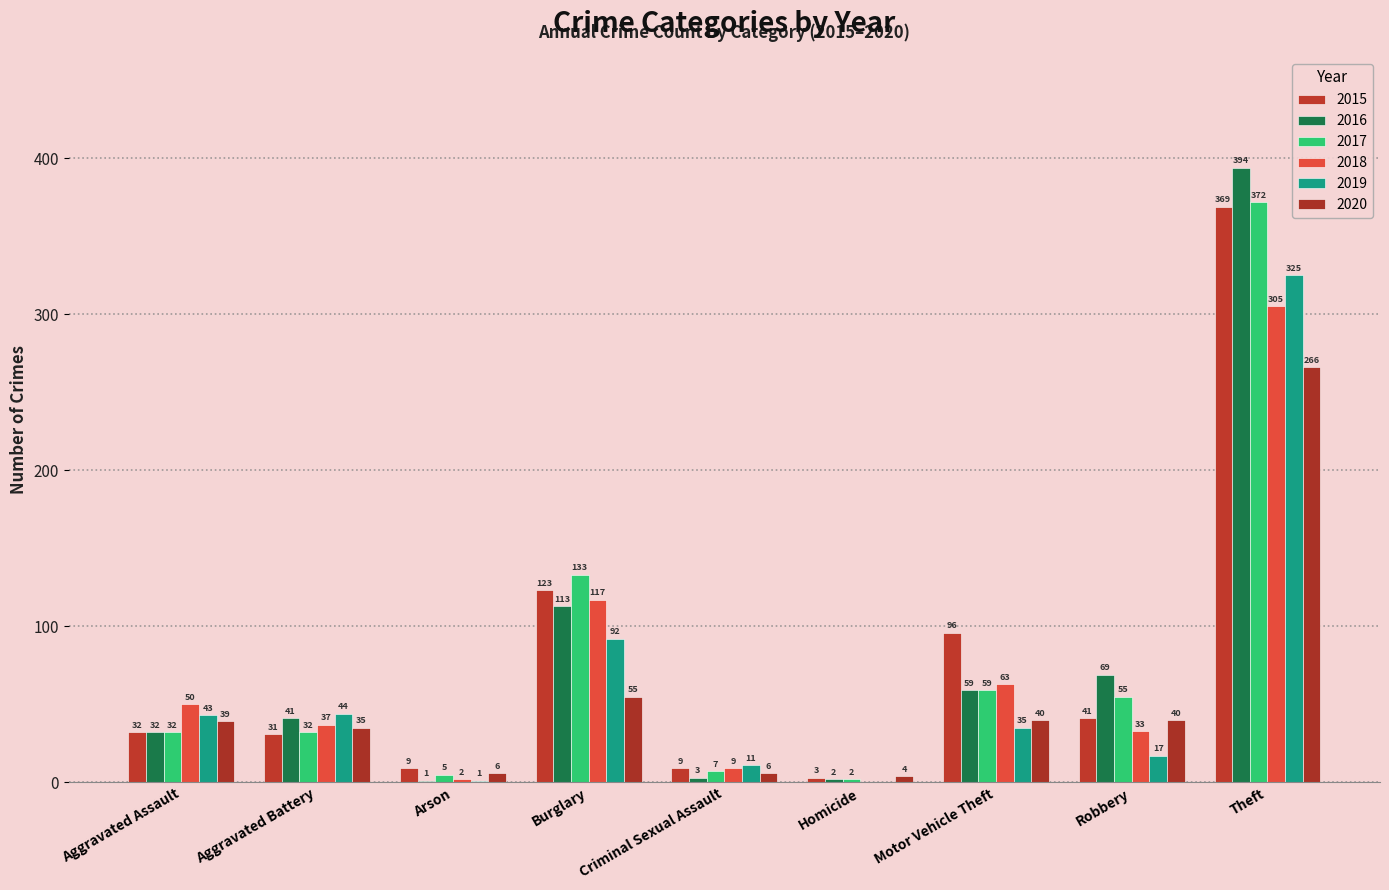

How many groups of bars are there?

9